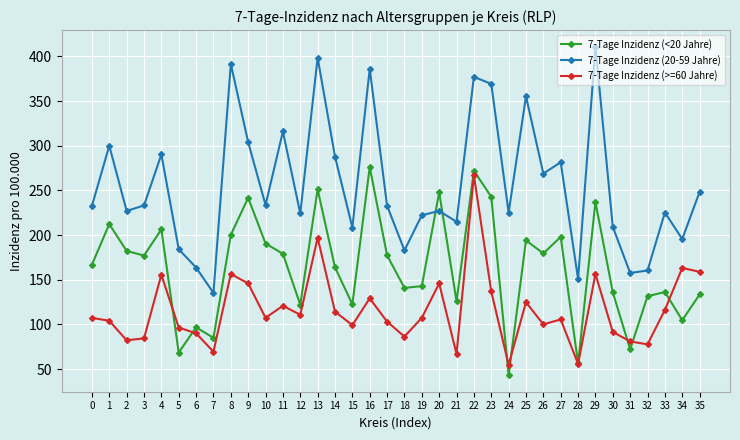

What are all the series names shown in the legend?

7-Tage Inzidenz (<20 Jahre), 7-Tage Inzidenz (20-59 Jahre), 7-Tage Inzidenz (>=60 Jahre)